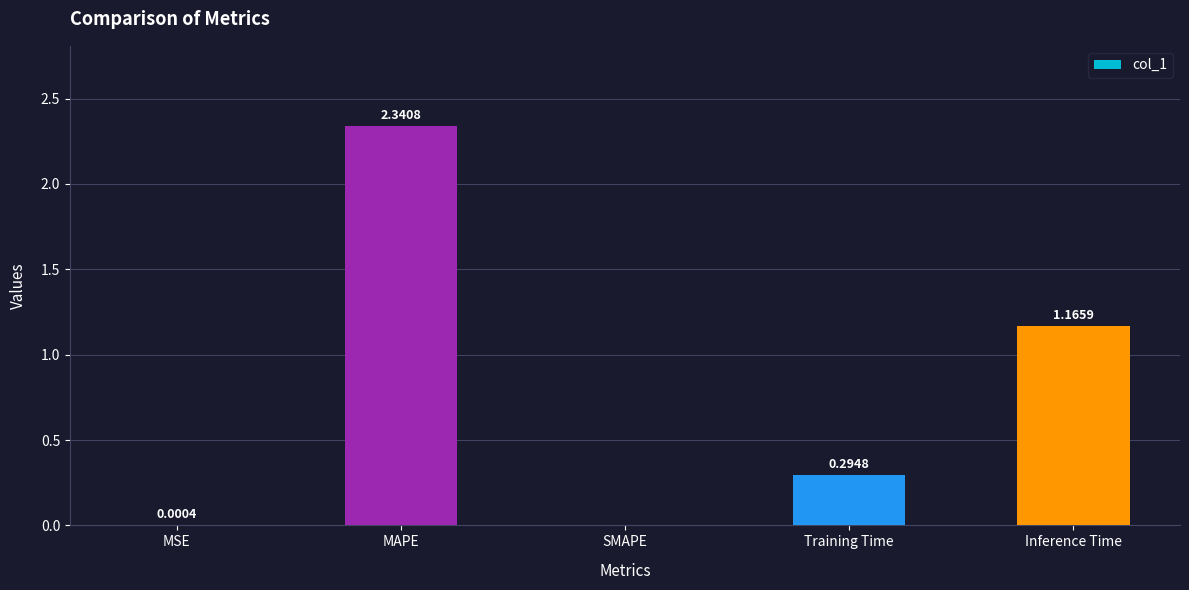

Between Inference Time and MSE, which is larger?

Inference Time